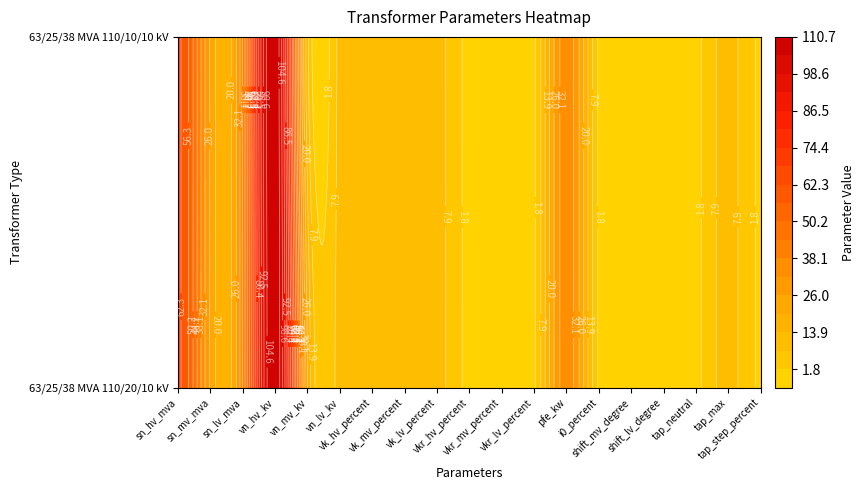

The 63/25/38 MVA 110/20/10 kV series shows 16.6 at vk_mv_percent. True or false?

False